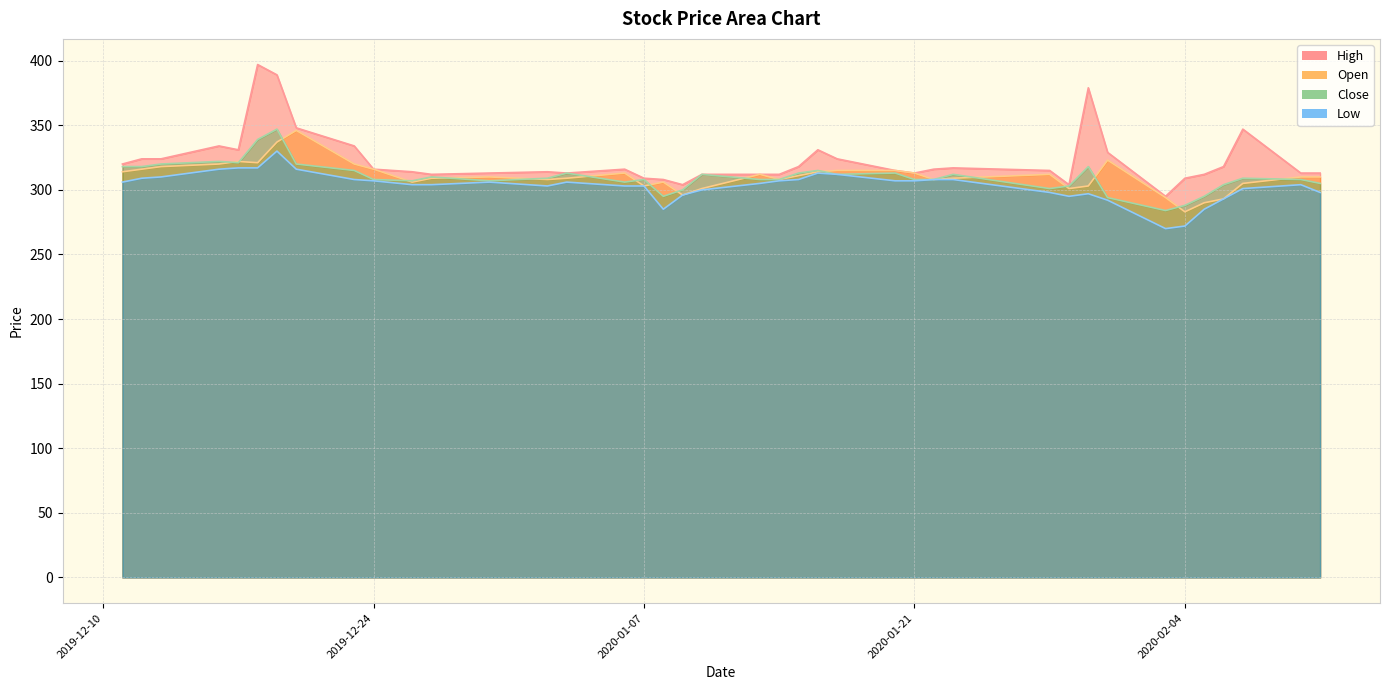

What is the difference between the Open values at 16 and 2020-01-21?

17